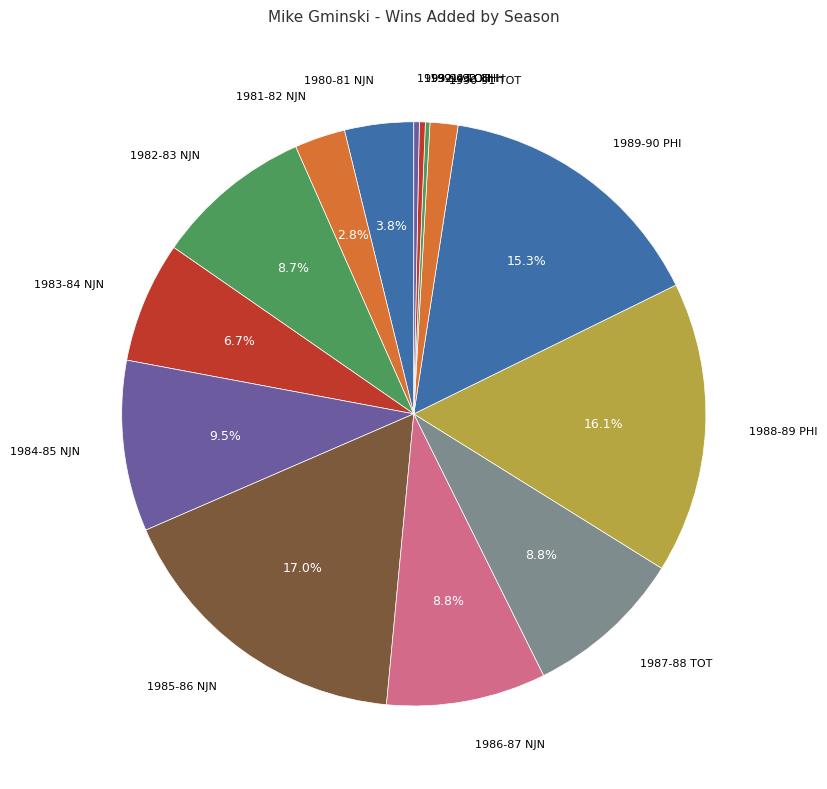

How much of the chart is everything except 1982-83 NJN?

91.3%